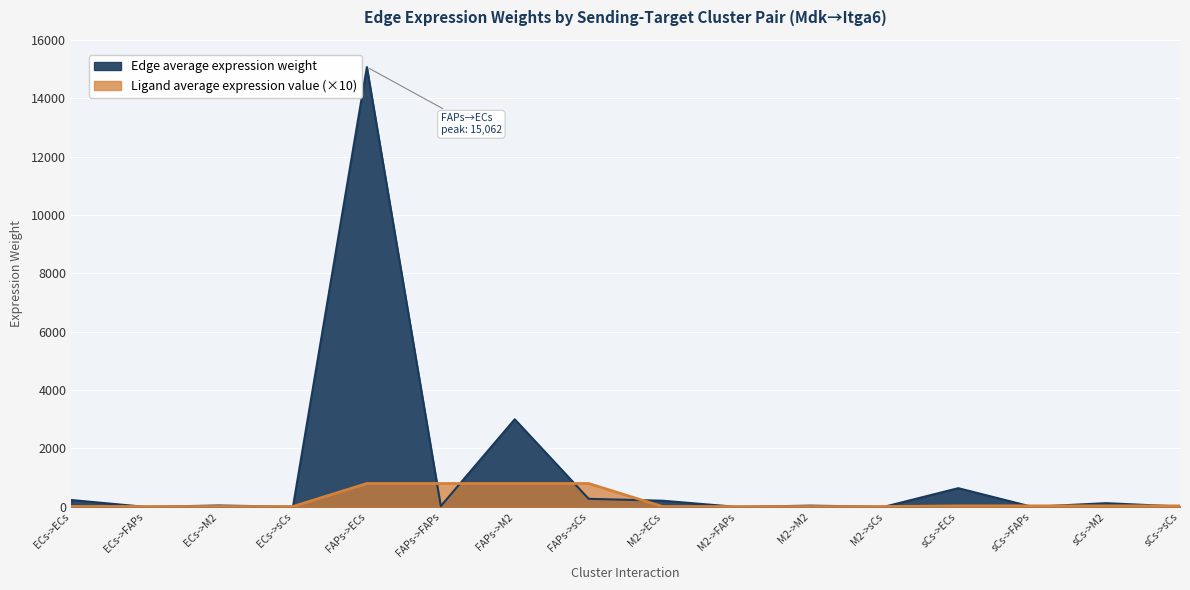

Between sCs->FAPs and FAPs->FAPs, which is larger?

FAPs->FAPs